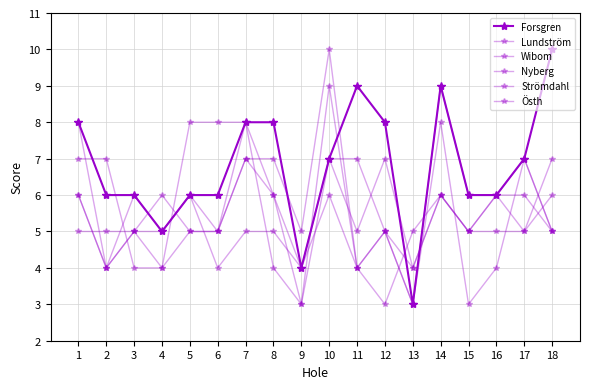

How many distinct data groups are displayed?

6